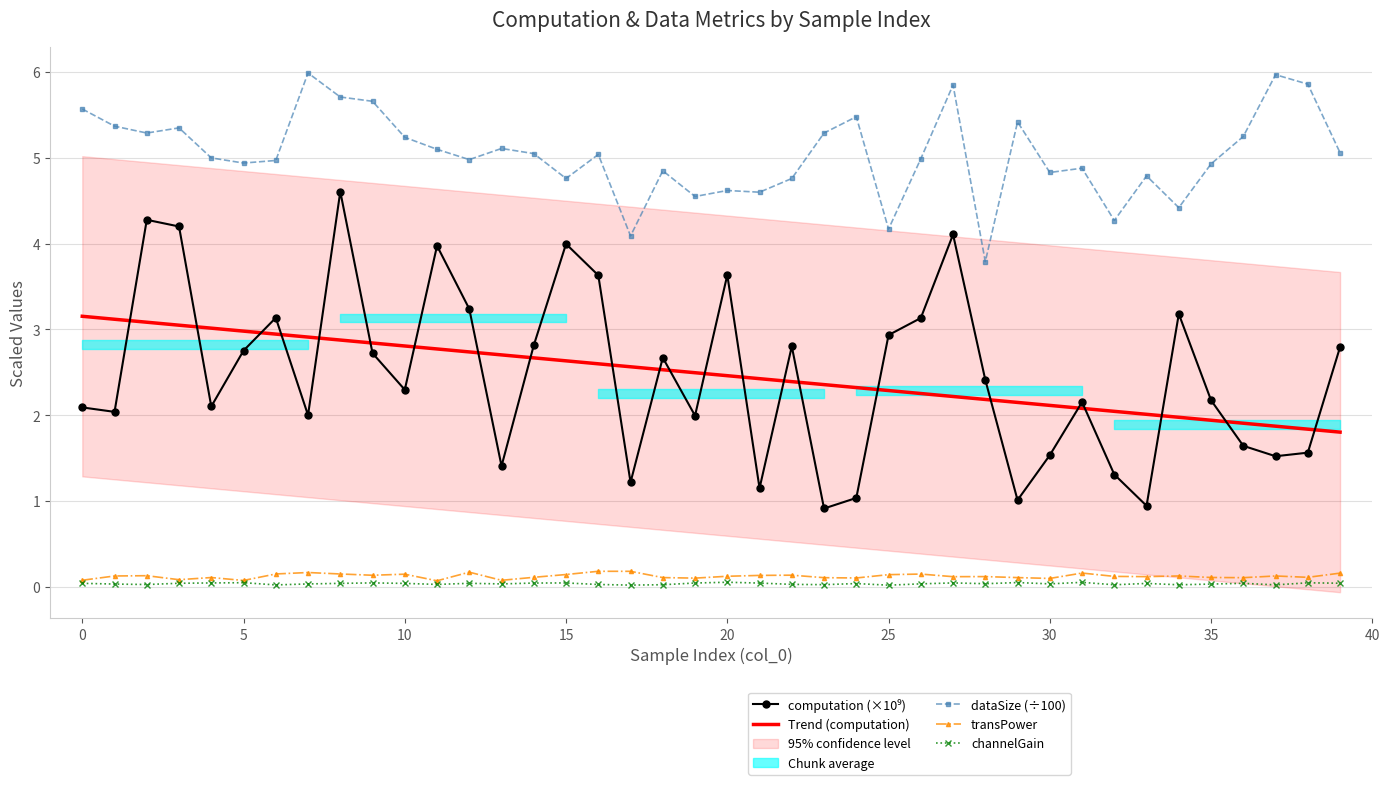

Reading left to right, transcribe all the data shown in this chart.

computation (×10⁹): 2.1	2.0	4.3	4.2	2.1	2.8	3.1	2.0	4.6	2.7	2.3	4.0	3.2	1.4	2.8	4.0	3.6	1.2	2.7	2.0	3.6	1.1	2.8	0.9	1.0	2.9	3.1	4.1	2.4	1.0	1.5	2.2	1.3	0.9	3.2	2.2	1.6	1.5	1.6	2.8
Trend (computation): 3.2	3.1	3.1	3.0	3.0	3.0	2.9	2.9	2.9	2.8	2.8	2.8	2.7	2.7	2.7	2.6	2.6	2.6	2.5	2.5	2.5	2.4	2.4	2.4	2.3	2.3	2.3	2.2	2.2	2.1	2.1	2.1	2.0	2.0	2.0	1.9	1.9	1.9	1.8	1.8
dataSize (÷100): 5.6	5.4	5.3	5.3	5.0	4.9	5.0	6.0	5.7	5.7	5.2	5.1	5.0	5.1	5.0	4.8	5.0	4.1	4.8	4.5	4.6	4.6	4.8	5.3	5.5	4.2	5.0	5.8	3.8	5.4	4.8	4.9	4.3	4.8	4.4	4.9	5.2	6.0	5.9	5.1
transPower: 0.1	0.1	0.1	0.1	0.1	0.1	0.1	0.2	0.1	0.1	0.1	0.1	0.2	0.1	0.1	0.1	0.2	0.2	0.1	0.1	0.1	0.1	0.1	0.1	0.1	0.1	0.1	0.1	0.1	0.1	0.1	0.2	0.1	0.1	0.1	0.1	0.1	0.1	0.1	0.2
channelGain: 0.0	0.0	0.0	0.0	0.0	0.0	0.0	0.0	0.0	0.0	0.0	0.0	0.0	0.0	0.0	0.0	0.0	0.0	0.0	0.0	0.1	0.0	0.0	0.0	0.0	0.0	0.0	0.0	0.0	0.0	0.0	0.1	0.0	0.0	0.0	0.0	0.0	0.0	0.0	0.0